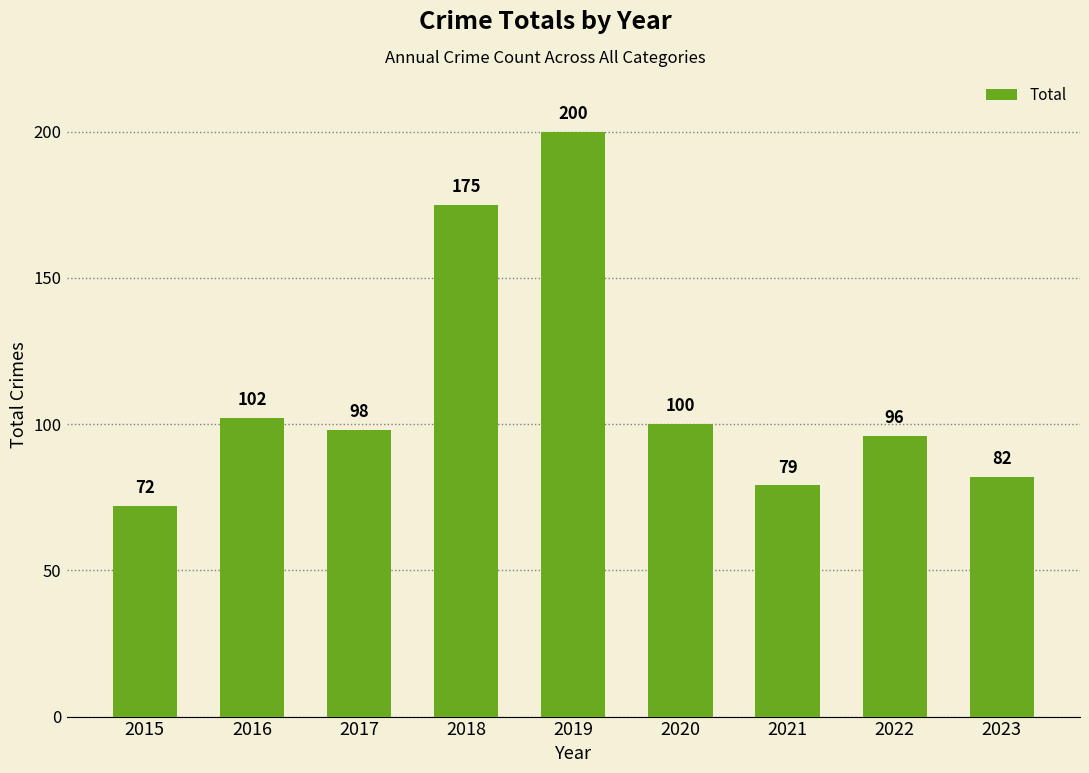

List the labels in order of value, smallest first.

2015, 2021, 2023, 2022, 2017, 2020, 2016, 2018, 2019